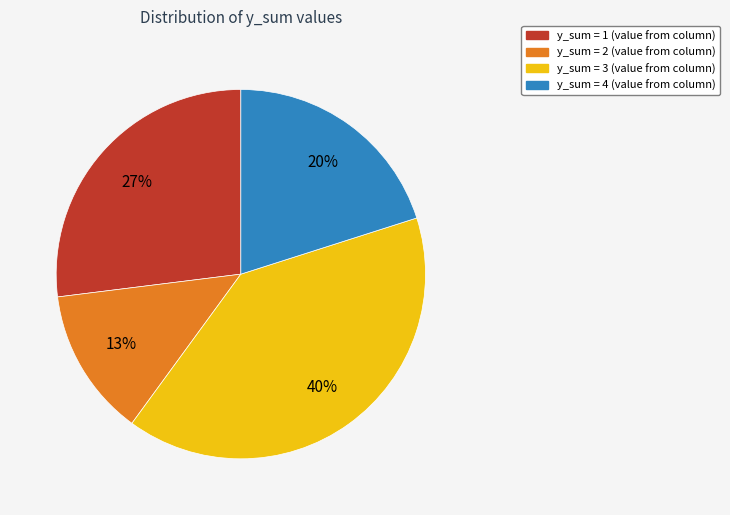

Rank the categories by value from lowest to highest.

y_sum = 2, y_sum = 4, y_sum = 1, y_sum = 3